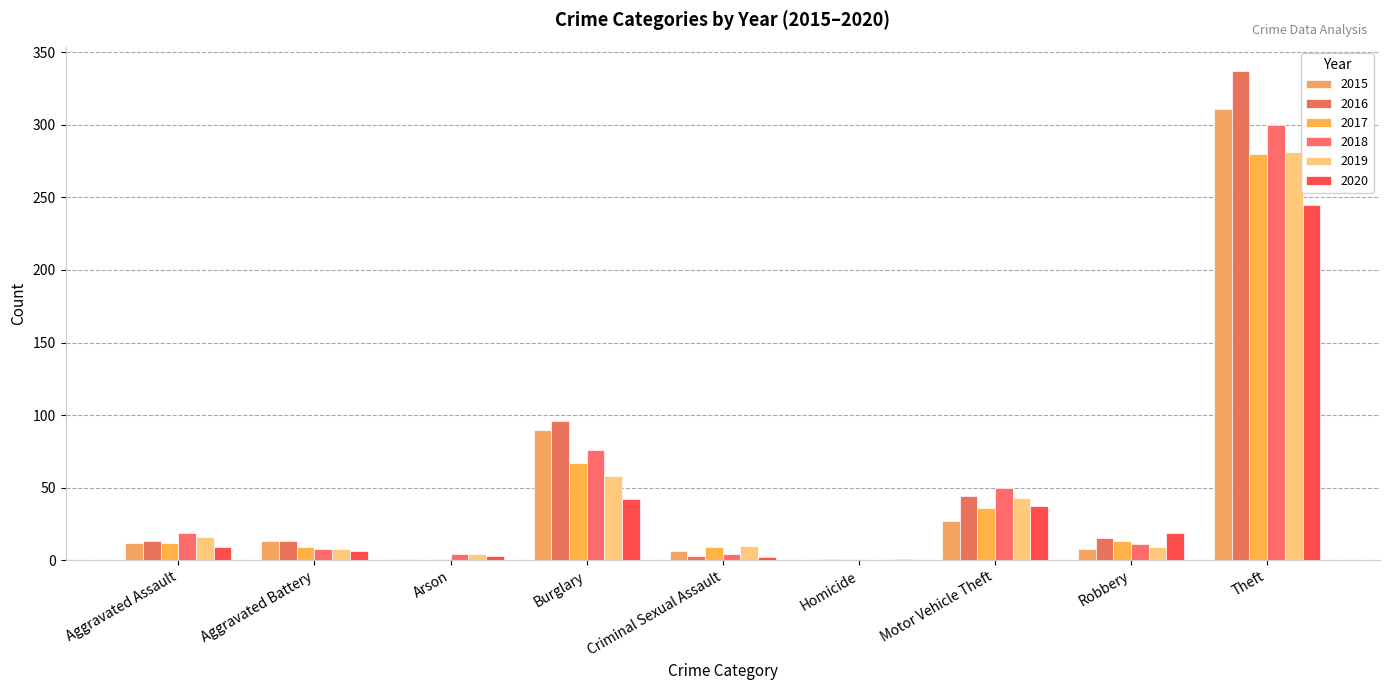

At how many categories does at least one series exceed 108?

1